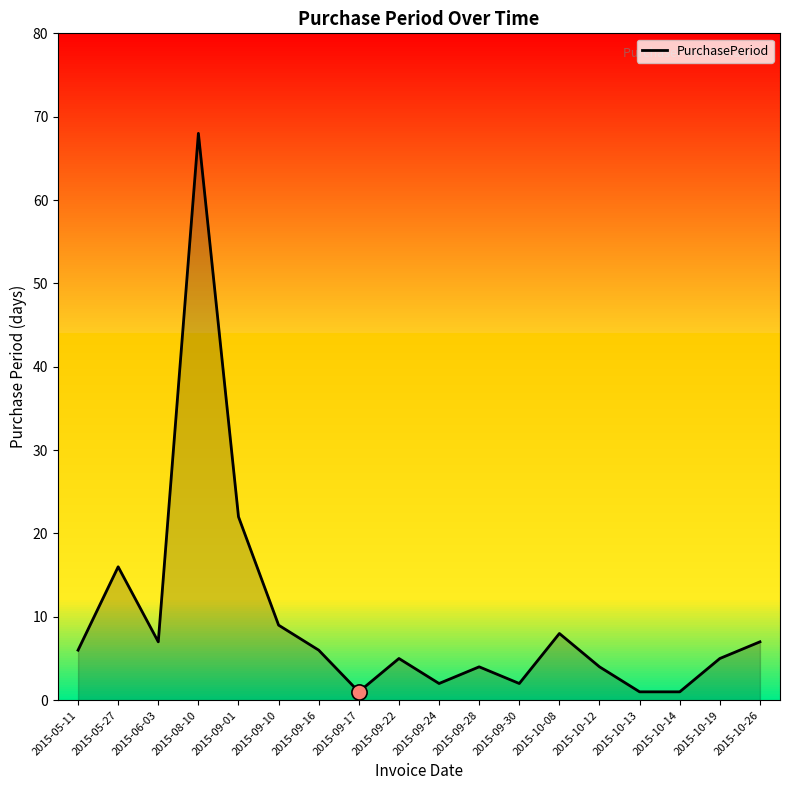

Approximately how many times larger is the value at 2015-06-03 compared to 2015-09-17?

7.0